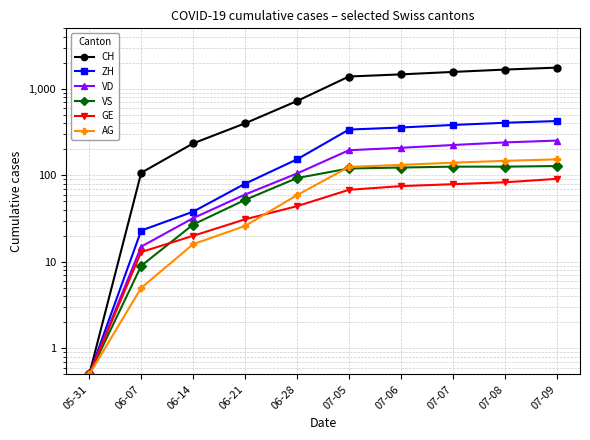

What is the maximum value for VS?

128.0